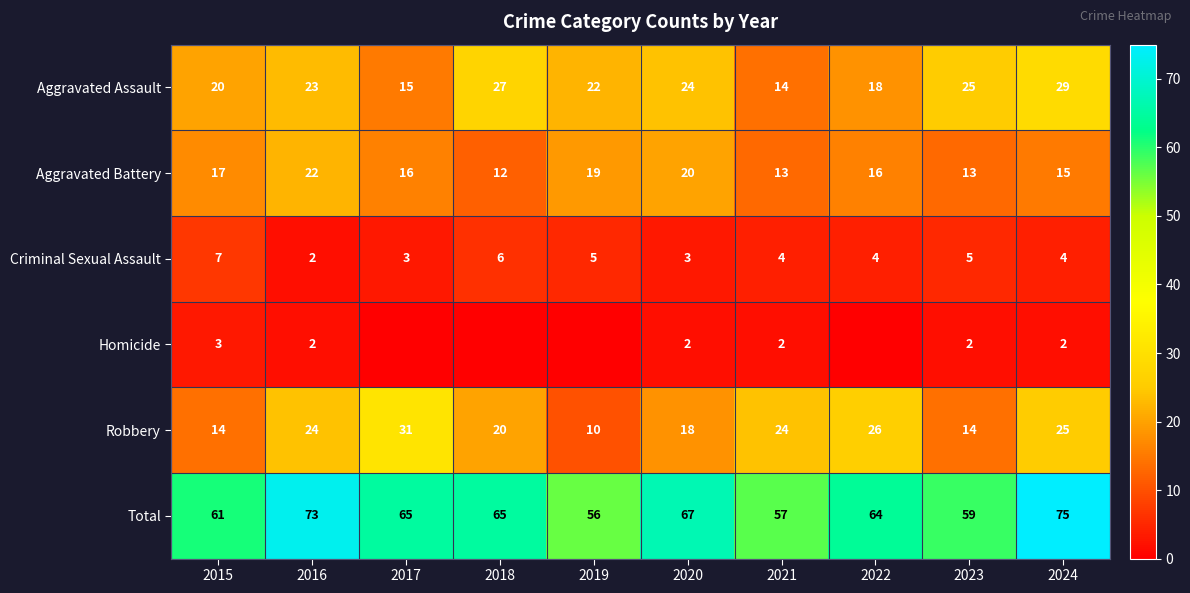

Is it true that Homicide equals 1 at 2023?

False